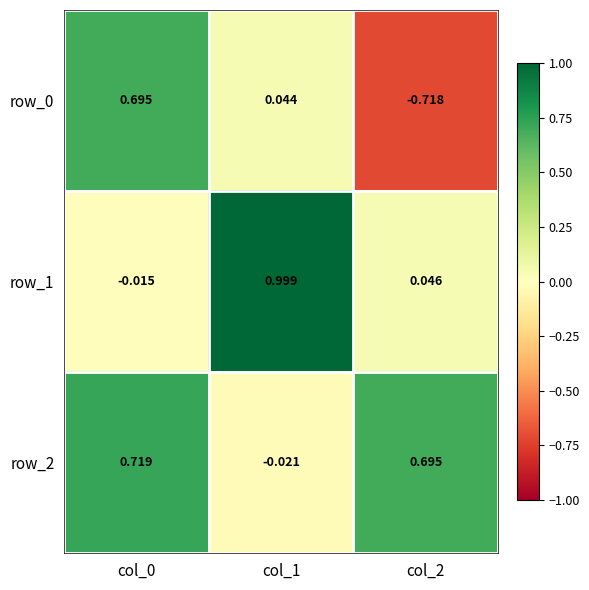

Is the value of row_0 at col_1 greater than the value of row_2 at col_1?

Yes